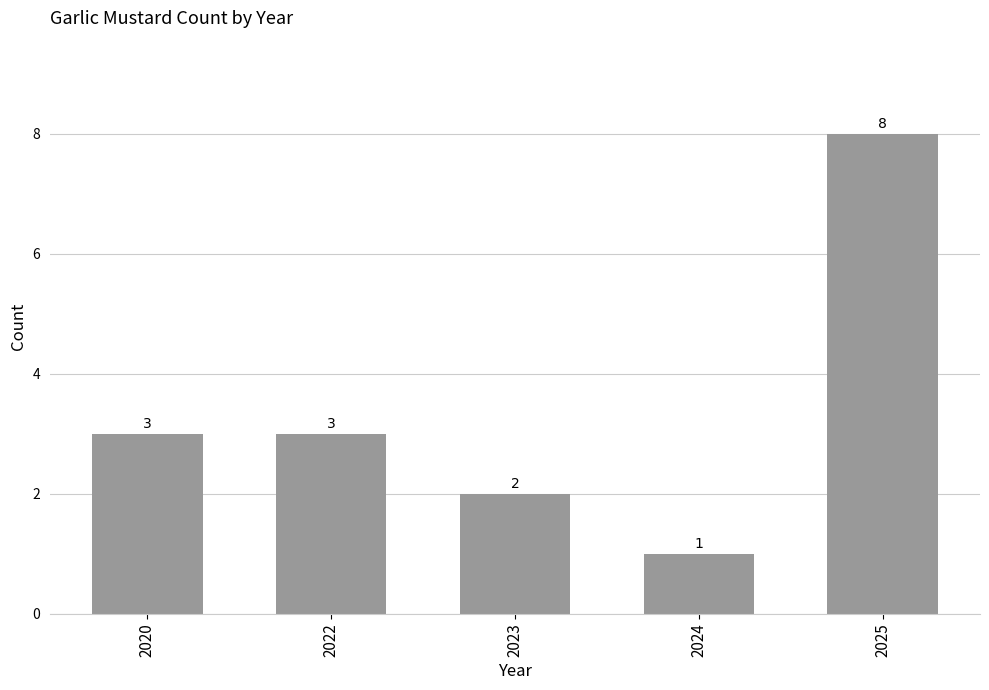

What is the difference between the maximum and minimum values?

7